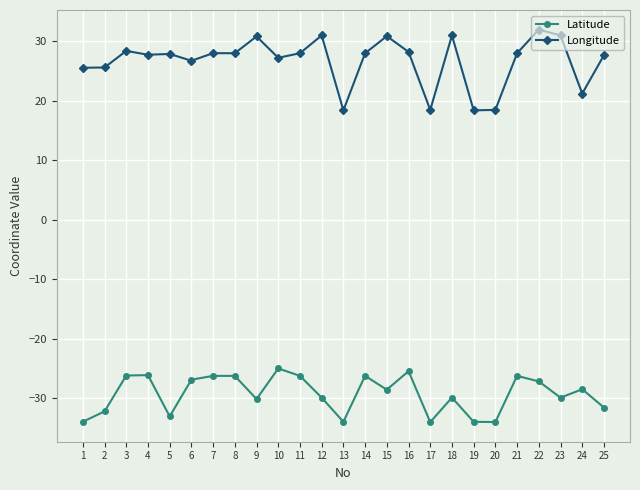

What is the value of the Latitude point at the 5th from the left?

-33.0